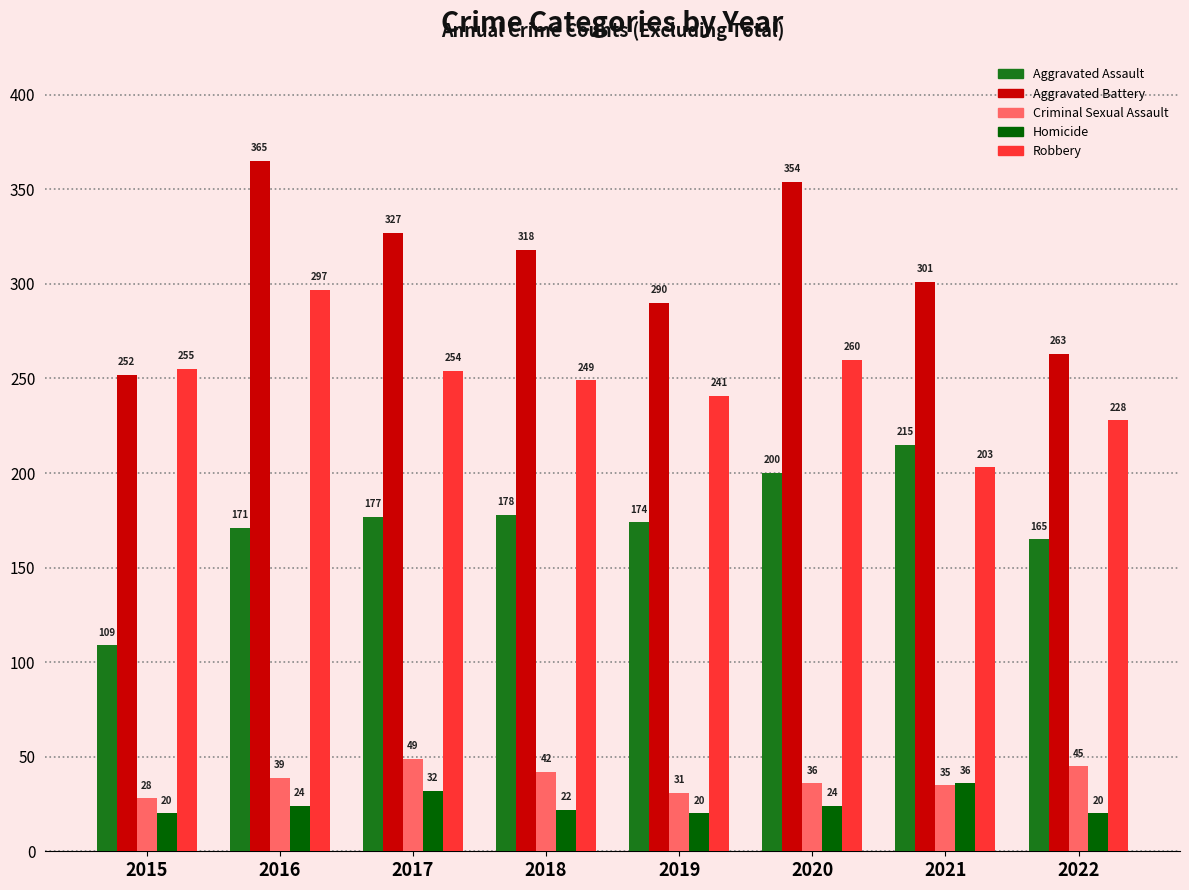

Reading left to right, transcribe all the data shown in this chart.

Aggravated Assault: 2015=109	2016=171	2017=177	2018=178	2019=174	2020=200	2021=215	2022=165
Aggravated Battery: 2015=252	2016=365	2017=327	2018=318	2019=290	2020=354	2021=301	2022=263
Criminal Sexual Assault: 2015=28	2016=39	2017=49	2018=42	2019=31	2020=36	2021=35	2022=45
Homicide: 2015=20	2016=24	2017=32	2018=22	2019=20	2020=24	2021=36	2022=20
Robbery: 2015=255	2016=297	2017=254	2018=249	2019=241	2020=260	2021=203	2022=228